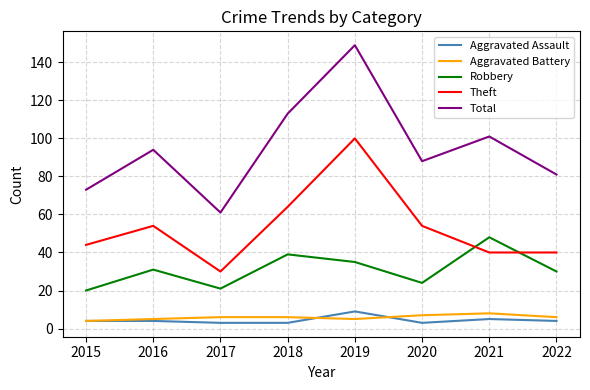

Which series has the widest spread of values?

Total